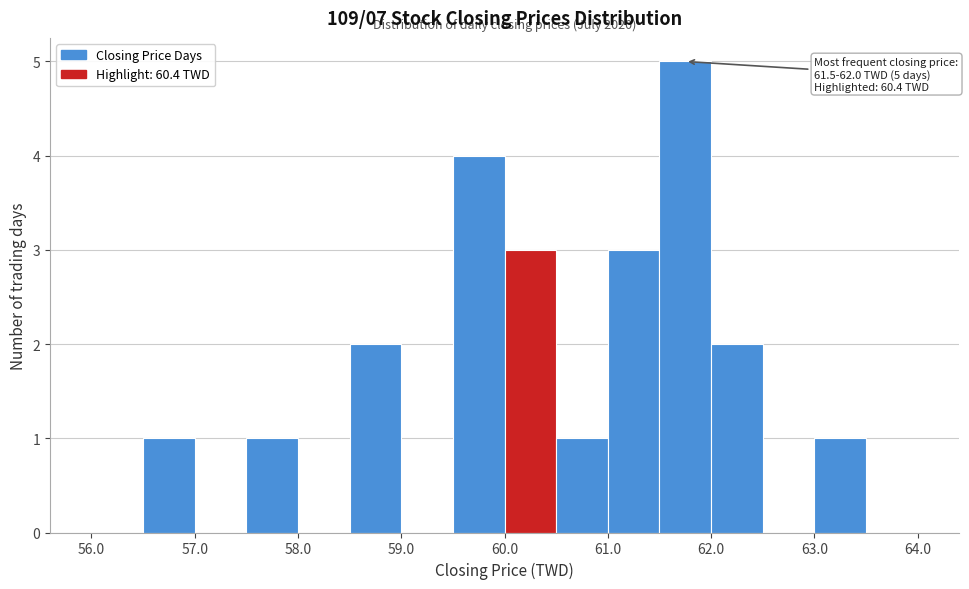

Which range on the x-axis has the tallest bar?

61.5 to 62.0